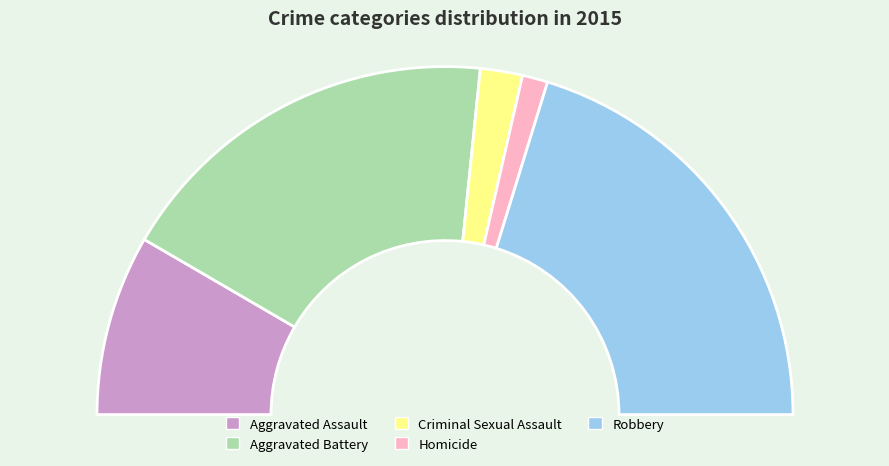

Is Robbery the majority of the pie?

No